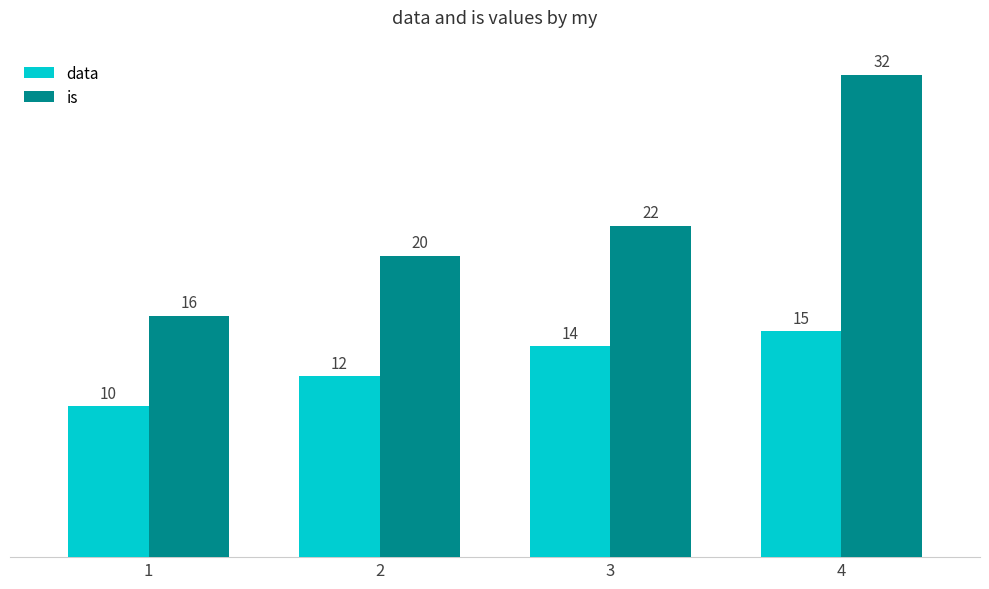

Reading right to left, list all the values displayed in this chart.

data: 15	14	12	10
is: 32	22	20	16